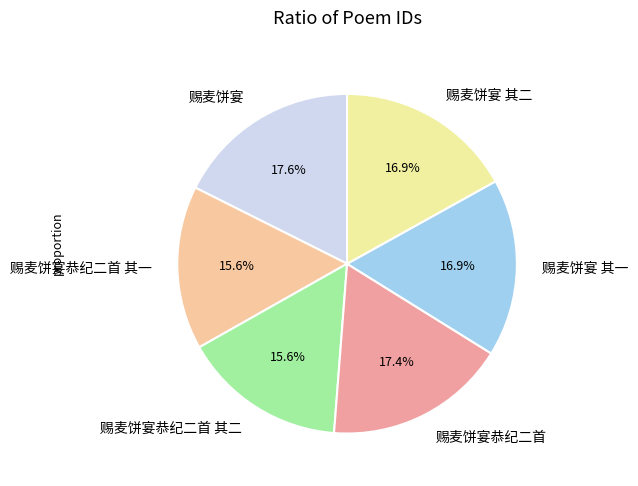

Is 赐麦饼宴恭纪二首 the majority of the pie?

No